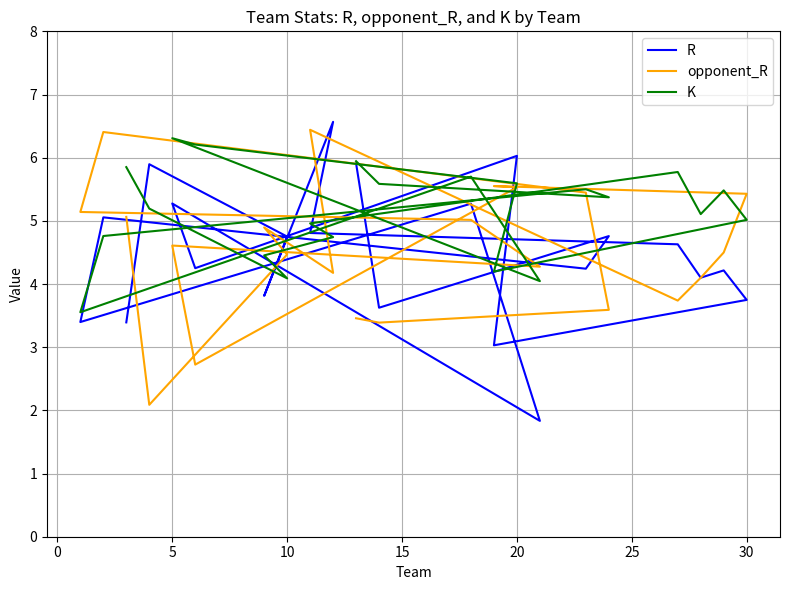

Reading left to right, transcribe all the data shown in this chart.

R: 3.4	5.9	4.8	3.8	6.6	4.8	4.6	4.1	4.2	3.7	3.0	6.0	4.3	5.3	1.8	5.3	3.4	5.1	4.2	4.8	3.6	5.9
opponent_R: 5.1	2.1	4.5	4.9	4.2	6.4	3.7	4.1	4.5	5.4	5.6	5.5	2.7	4.6	4.3	5.0	5.1	6.4	5.4	3.6	3.4	3.5
K: 5.9	5.2	4.1	4.5	4.7	5.0	5.8	5.1	5.5	5.0	4.2	5.6	6.2	6.3	4.0	5.7	3.6	4.8	5.5	5.4	5.6	5.9